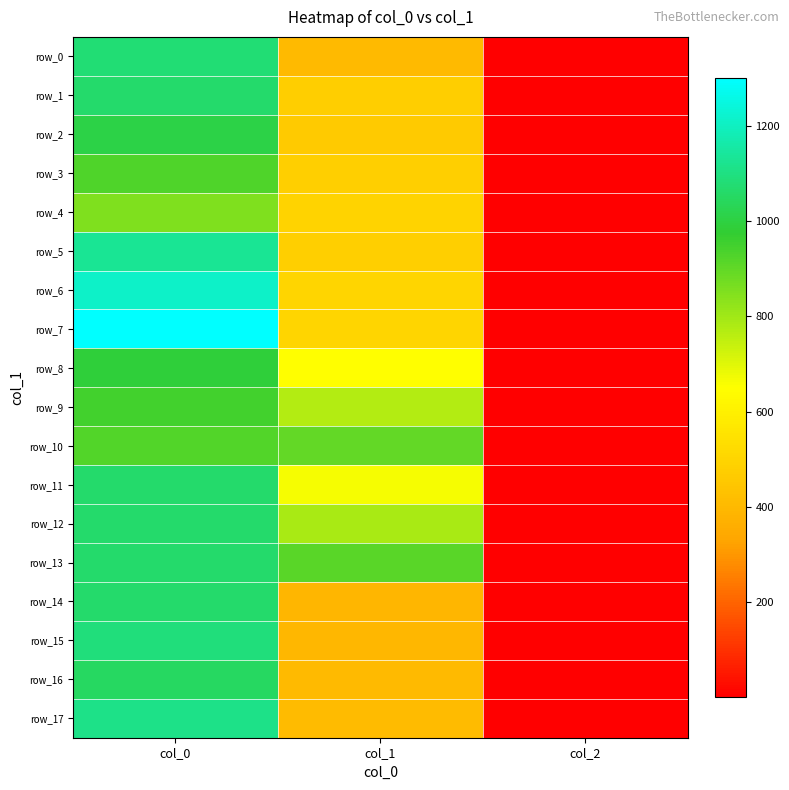

Is it true that row_3 equals 0.8 at col_2?

False